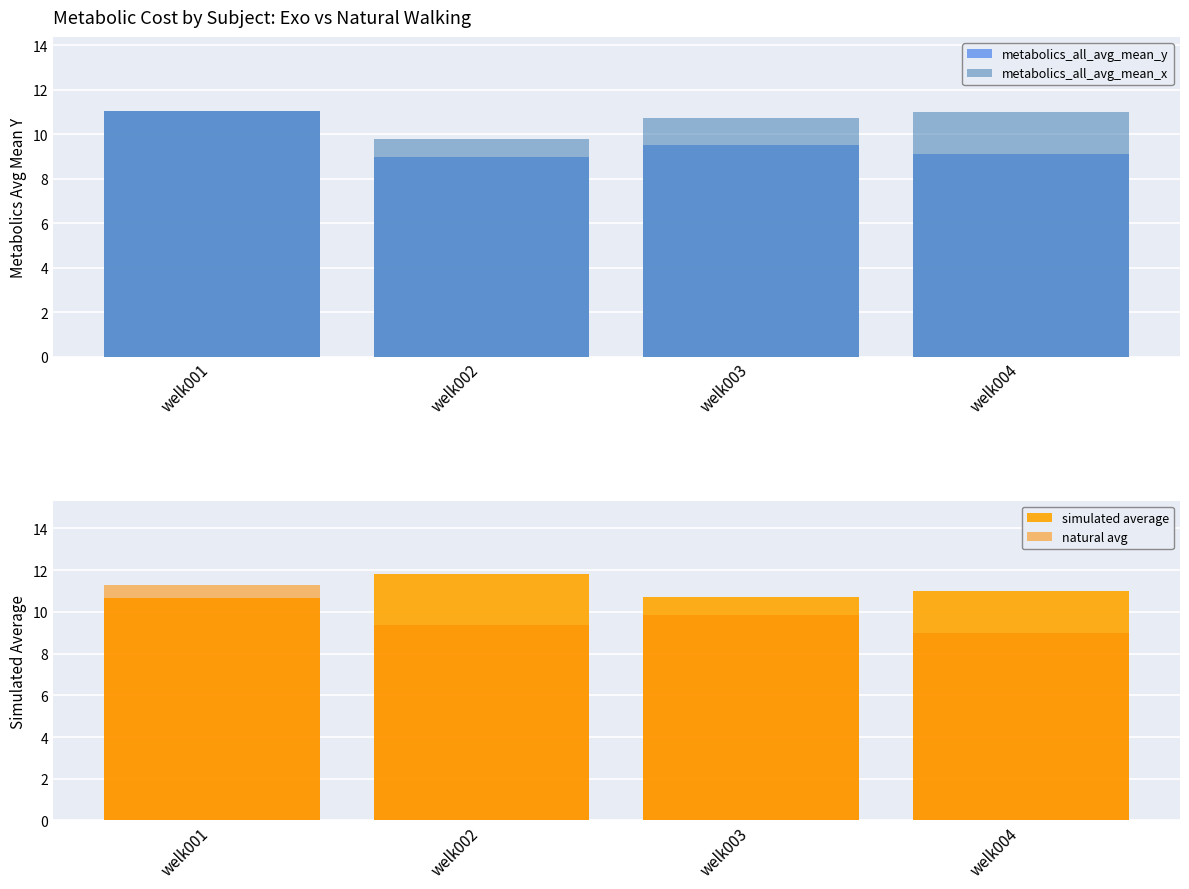

How many distinct data groups are displayed?

4